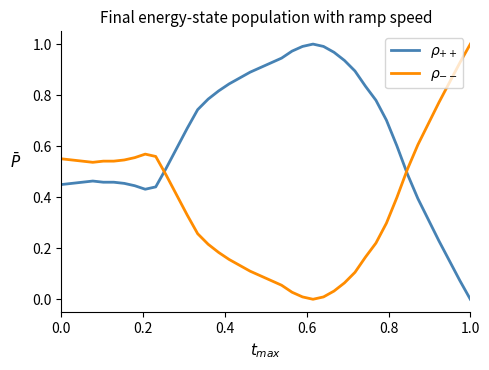

Reading left to right, list all the values displayed in this chart.

$\rho_{++}$: 0.4	0.5	0.5	0.5	0.5	0.5	0.5	0.4	0.4	0.4	0.5	0.6	0.7	0.7	0.8	0.8	0.8	0.9	0.9	0.9	0.9	0.9	1.0	1.0	1.0	1.0	1.0	0.9	0.9	0.8	0.8	0.7	0.6	0.5	0.4	0.3	0.2	0.2	0.1	0.0
$\rho_{--}$: 0.6	0.5	0.5	0.5	0.5	0.5	0.5	0.6	0.6	0.6	0.5	0.4	0.3	0.3	0.2	0.2	0.2	0.1	0.1	0.1	0.1	0.1	0.0	0.0	0.0	0.0	0.0	0.1	0.1	0.2	0.2	0.3	0.4	0.5	0.6	0.7	0.8	0.8	0.9	1.0